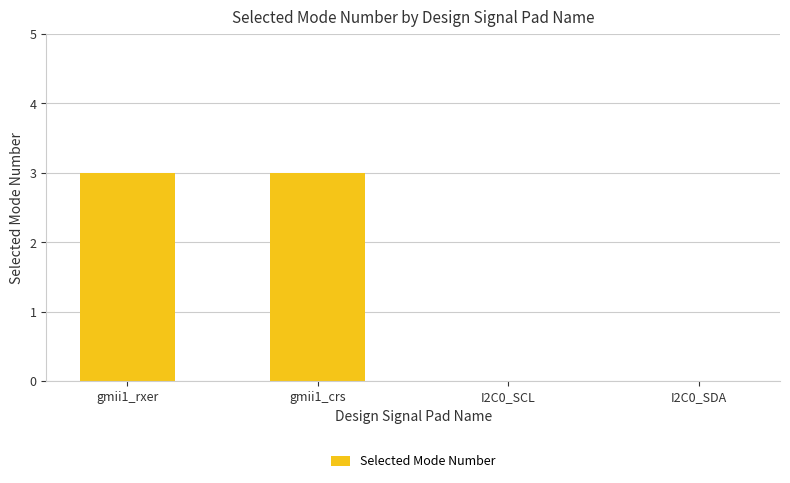

Which has a higher value, gmii1_rxer or I2C0_SDA?

gmii1_rxer